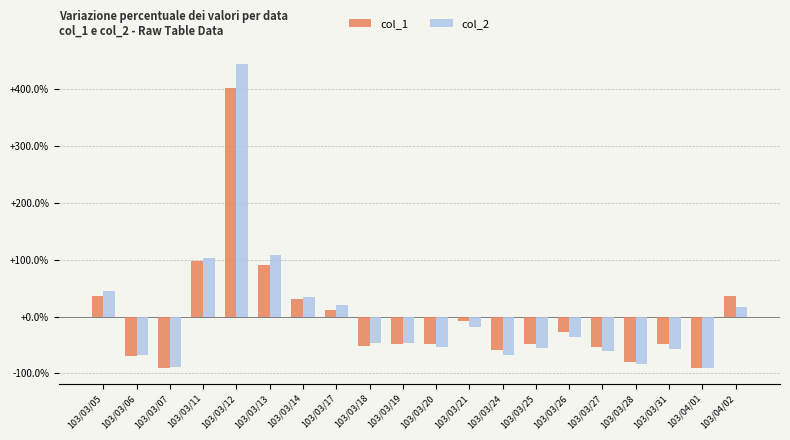

Where does the col_1 series first go above -47?

103/03/05